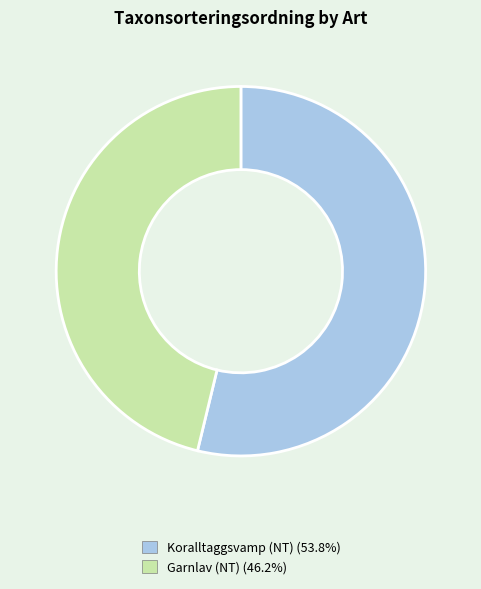

Rank the categories by value from highest to lowest.

Koralltaggsvamp (NT), Garnlav (NT)